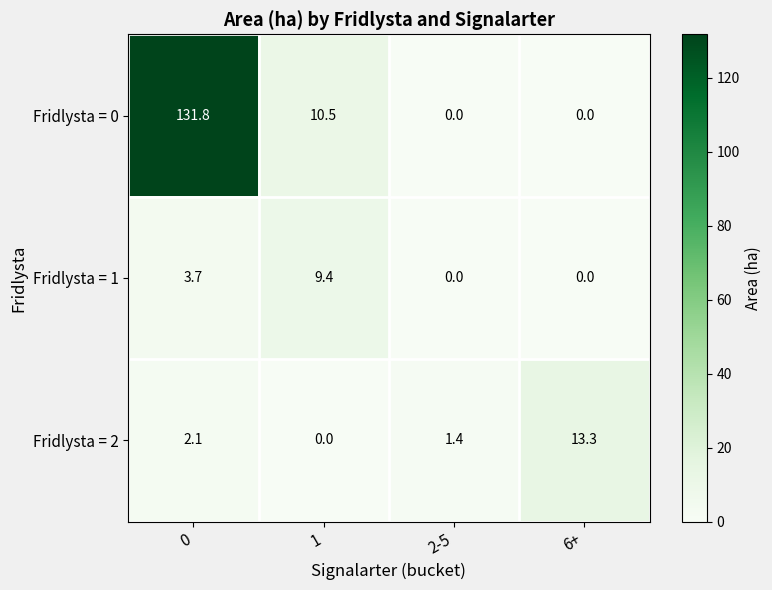

What is the total value across all series at 0?

137.6